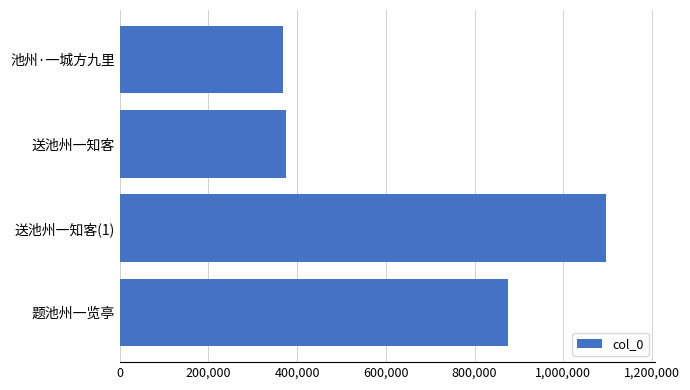

What is the greatest value displayed?

1096542